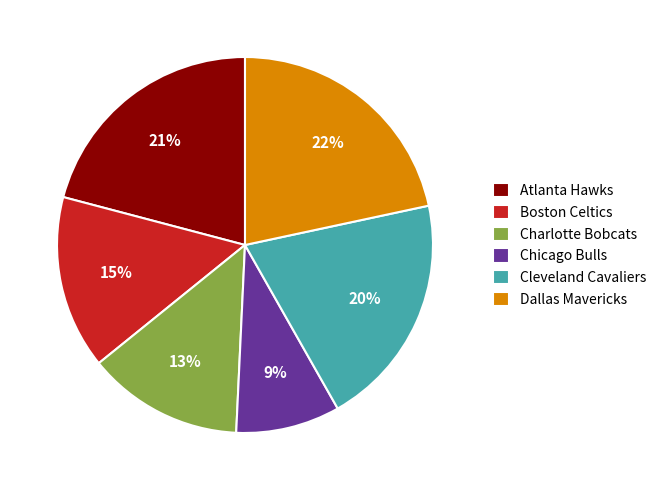

Which has a higher value, Cleveland Cavaliers or Boston Celtics?

Cleveland Cavaliers